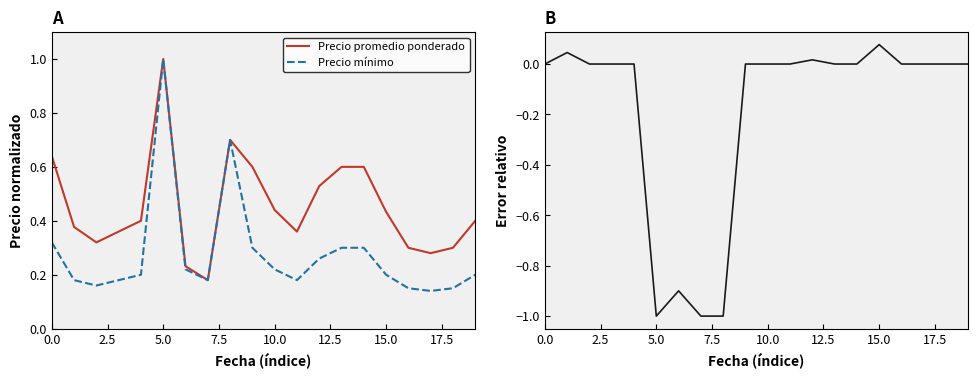

Does the chart display data point markers on the line(s)?

No